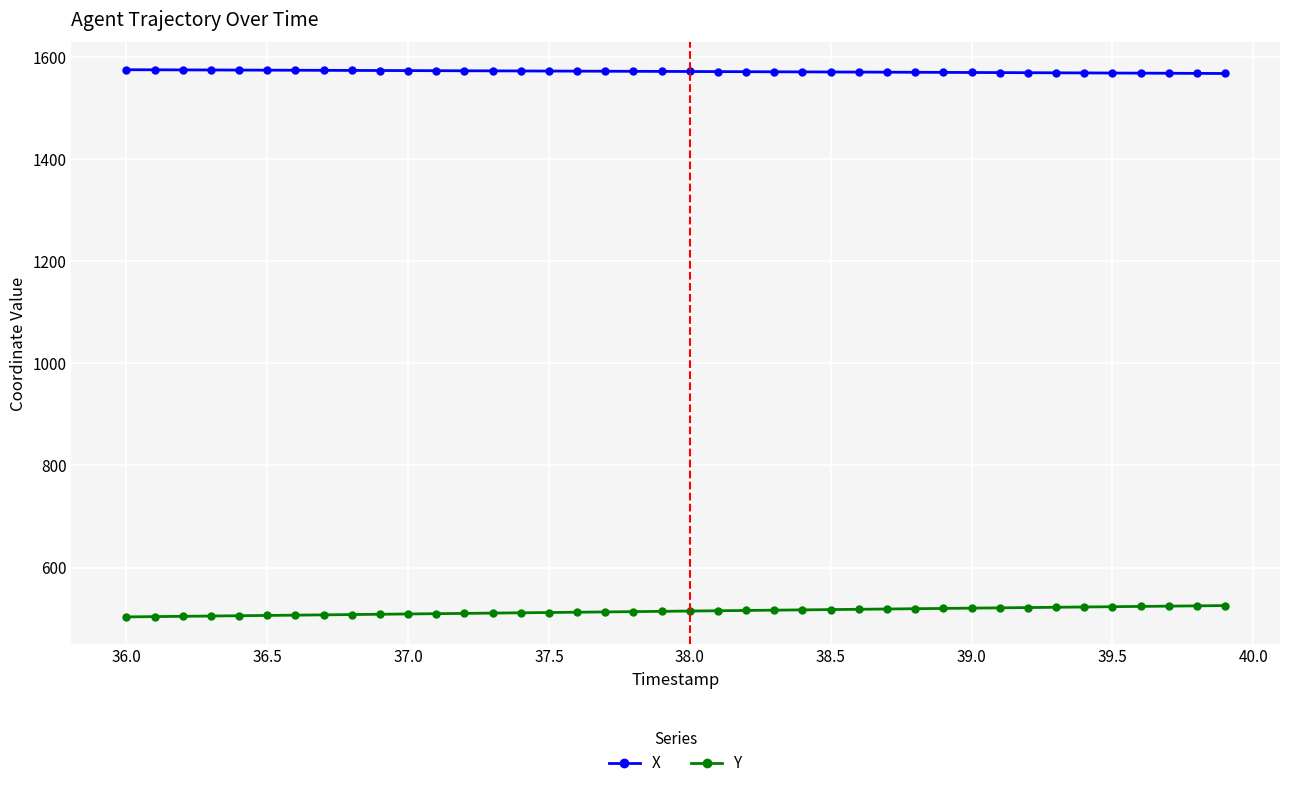

What is the minimum value shown in the chart?

503.6